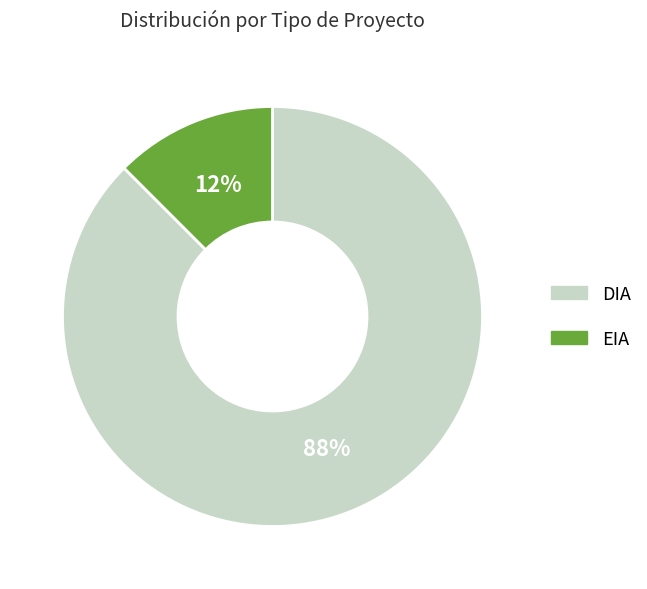

How many segments does this pie chart have?

2